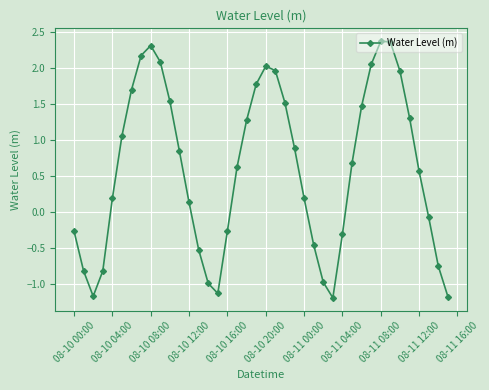

What is the value of the 33rd point from the left?

2.4